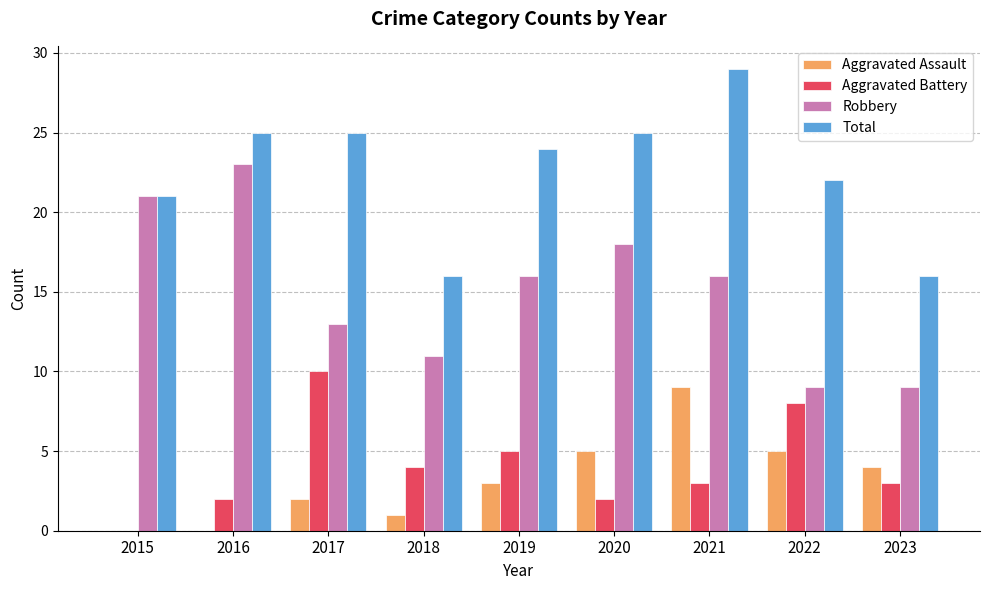

What is the sum of all Robbery values?

136